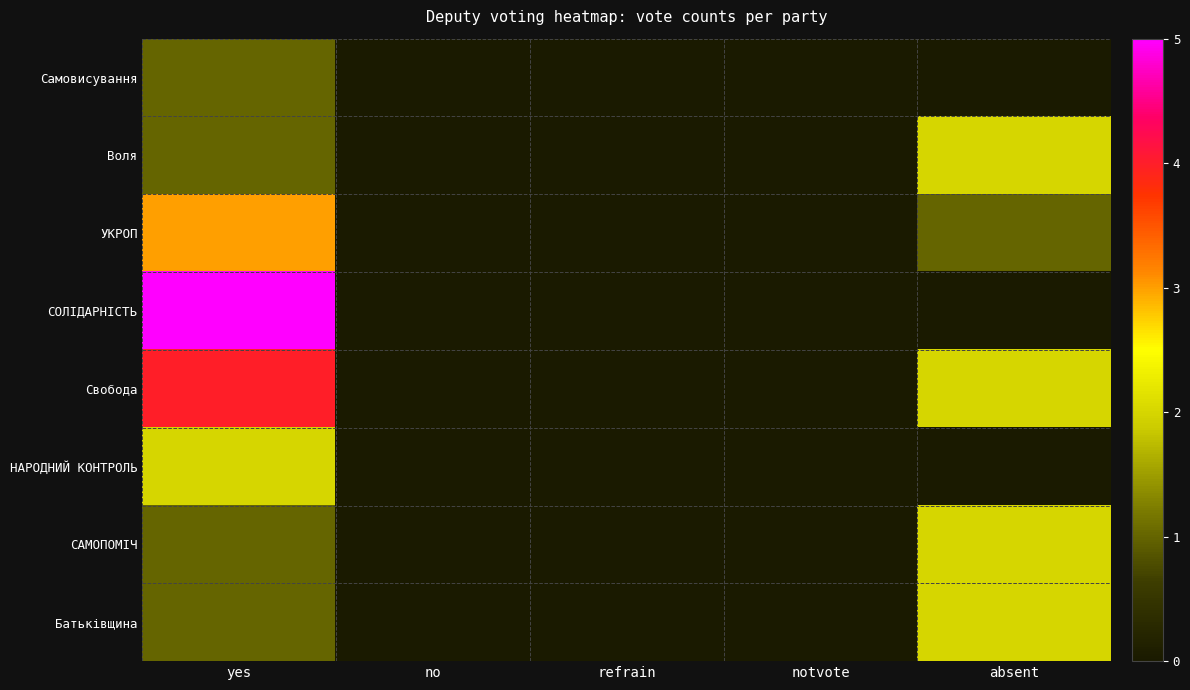

What is the greatest value displayed?

5